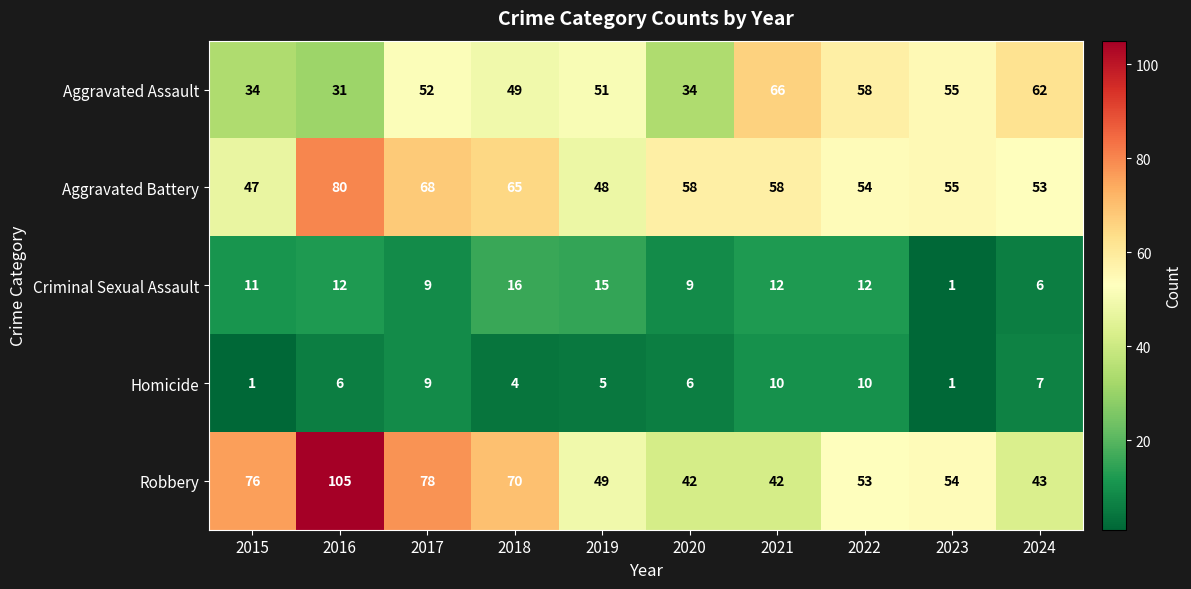

What is the total value across all series at 2021?

188